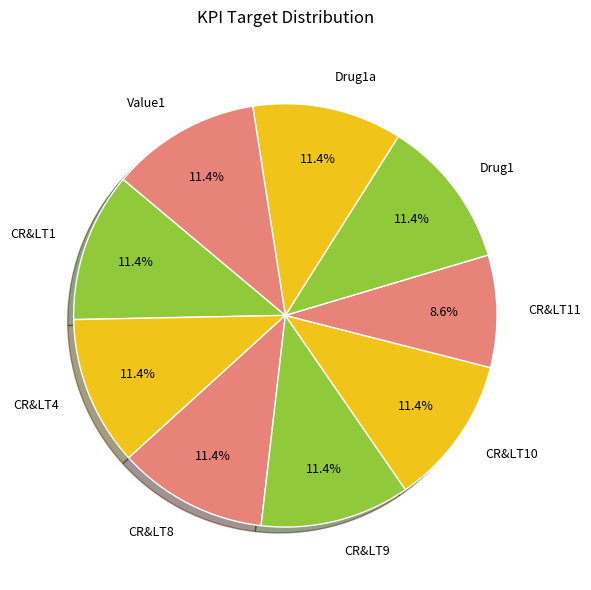

To the nearest percent, what percentage of the pie is Drug1?

11%